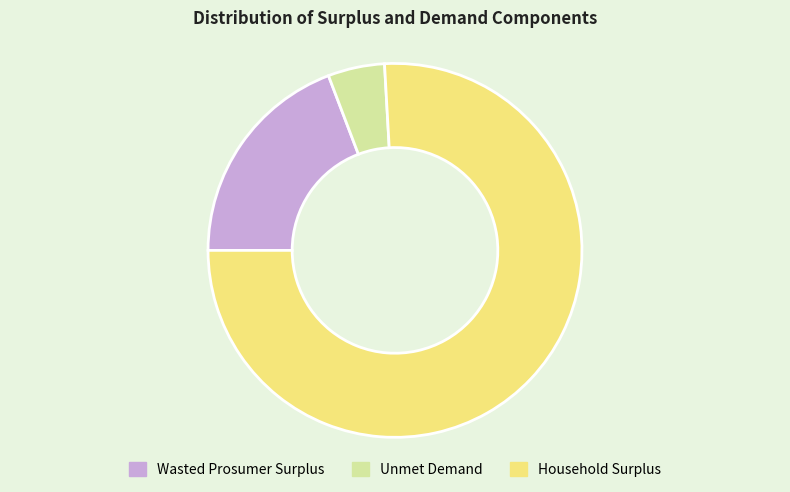

What is the largest slice in the pie chart?

Household Surplus